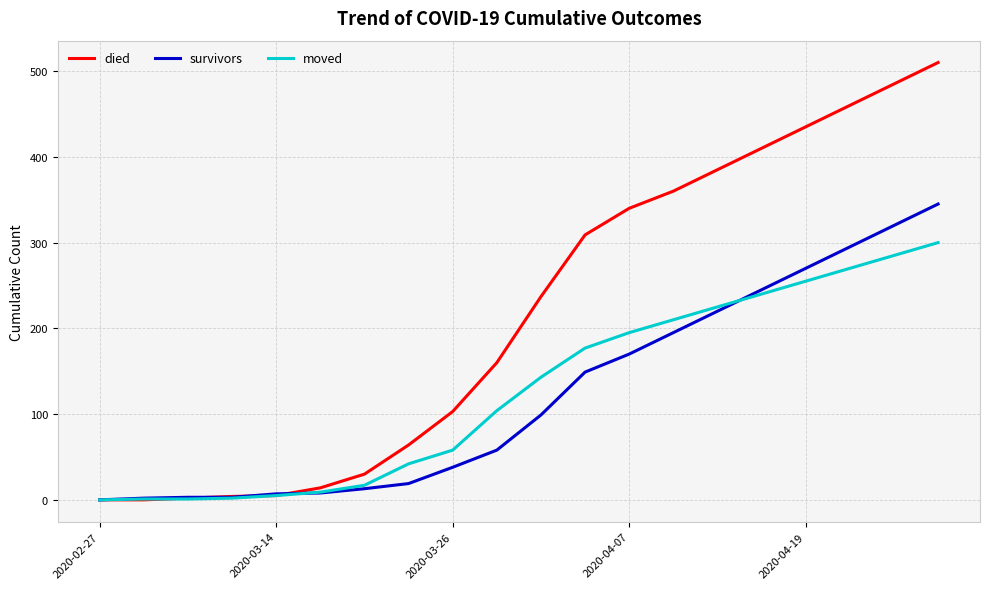

What is the highest value of the moved series?

300